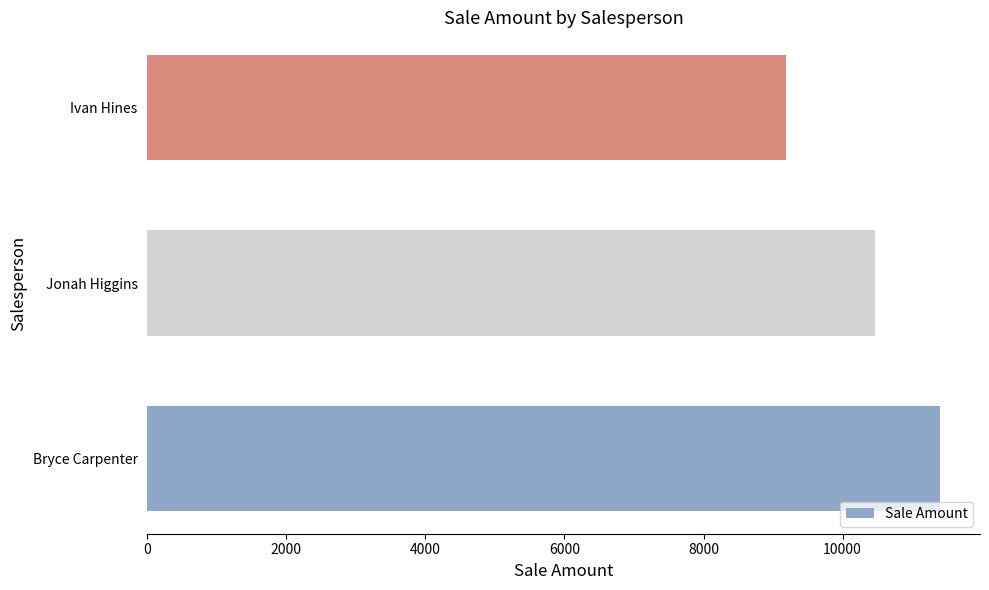

Count the number of values greater than 10467.

2